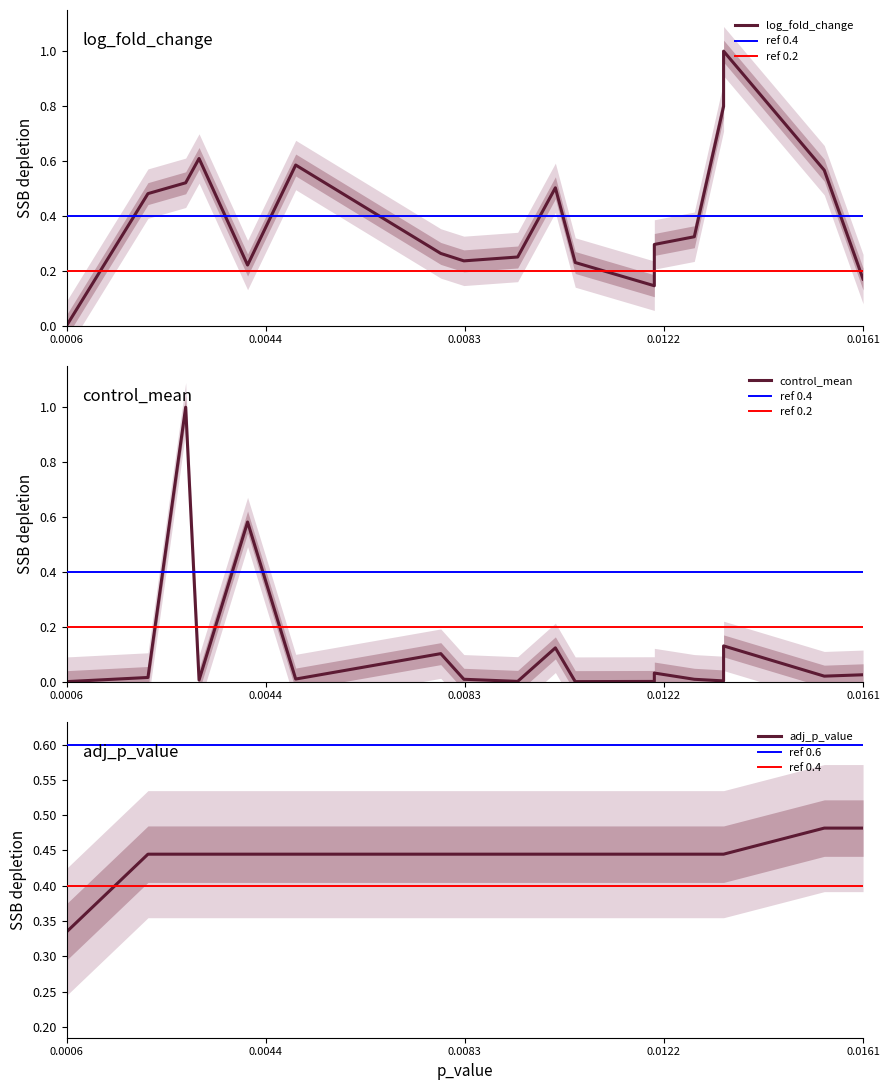

Reading left to right, list all the values displayed in this chart.

log_fold_change: 0.0	0.5	0.5	0.6	0.2	0.6	0.3	0.2	0.2	0.5	0.2	0.2	0.1	0.2	0.3	0.3	0.8	1.0	0.6	0.2
control_mean: 0.0	0.0	1.0	0.0	0.6	0.0	0.1	0.0	0.0	0.1	0.0	0.0	0.0	0.0	0.0	0.0	0.0	0.1	0.0	0.0
adj_p_value: 0.3	0.4	0.4	0.4	0.4	0.4	0.4	0.4	0.4	0.4	0.4	0.4	0.4	0.4	0.4	0.4	0.4	0.4	0.5	0.5